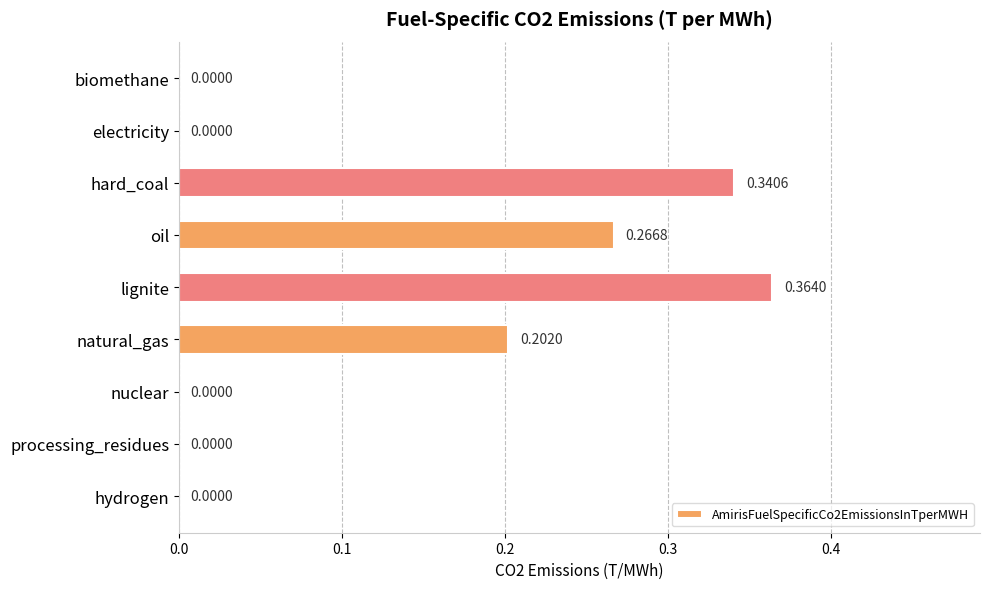

What is the change in value from electricity to oil?

+0.3